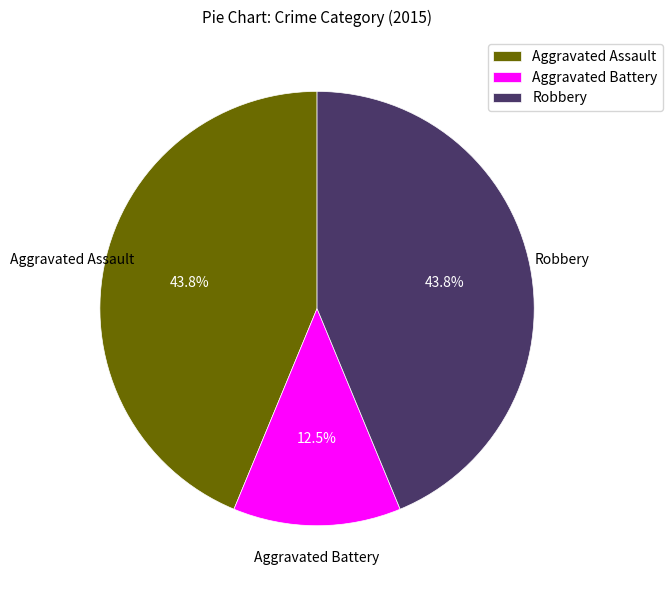

Does any single category account for the majority?

No